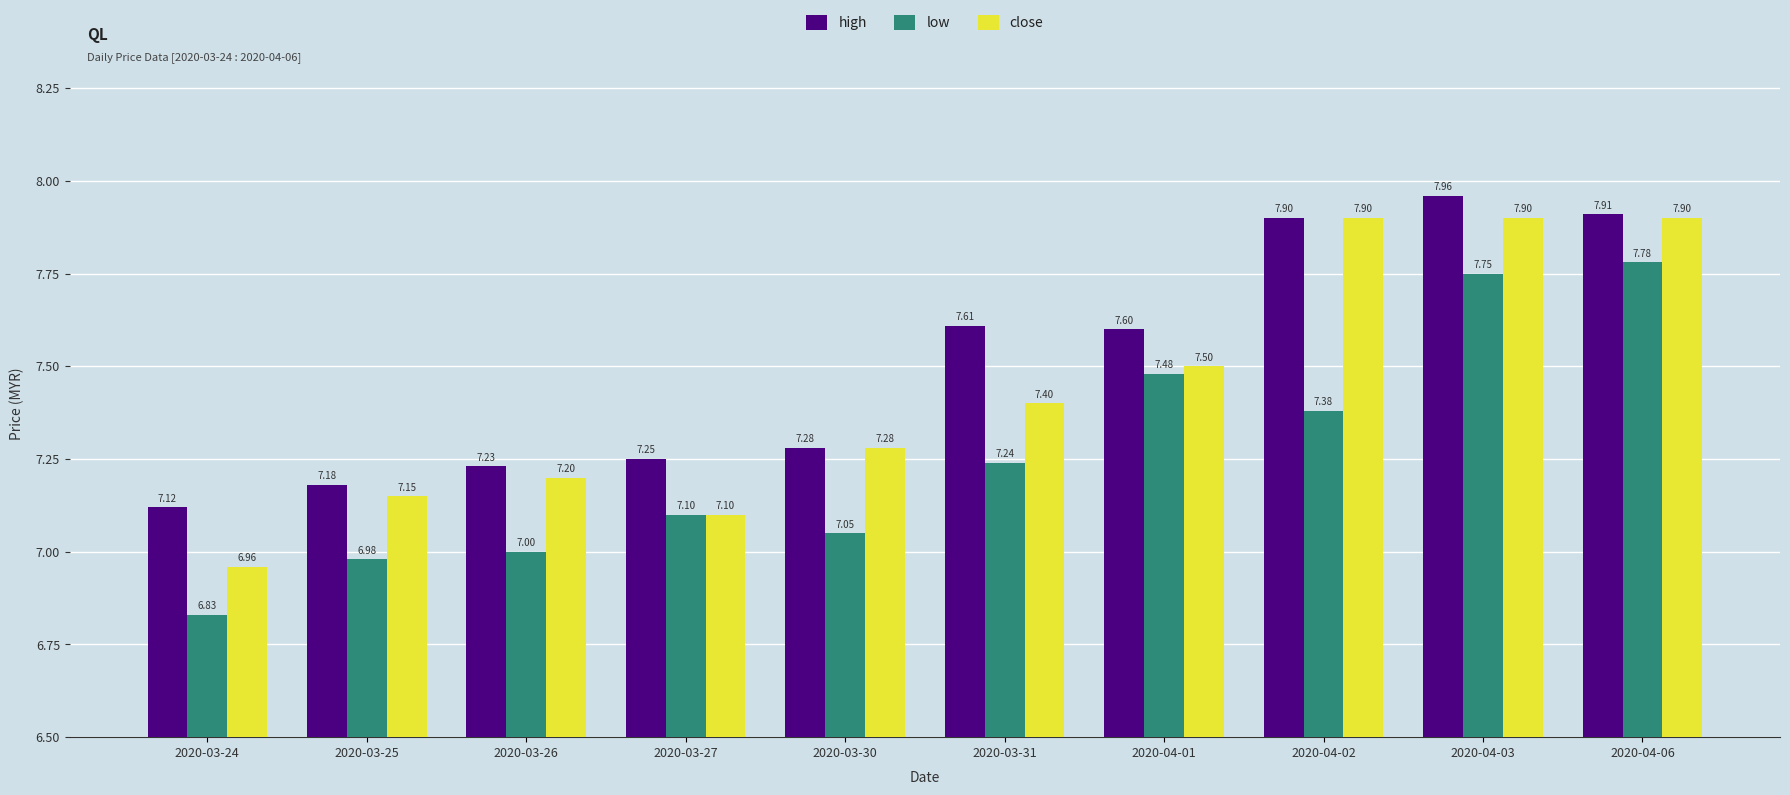

Is the value of low at 2020-03-27 greater than the value of close at 2020-03-24?

Yes